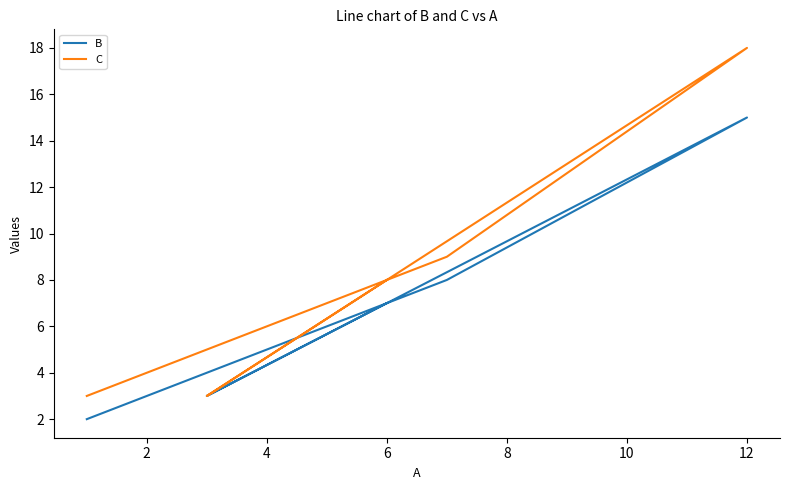

Reading right to left, list all the values displayed in this chart.

B: 7	7	7	3	3	3	15	8	5	2
C: 8	8	8	3	3	3	18	9	6	3